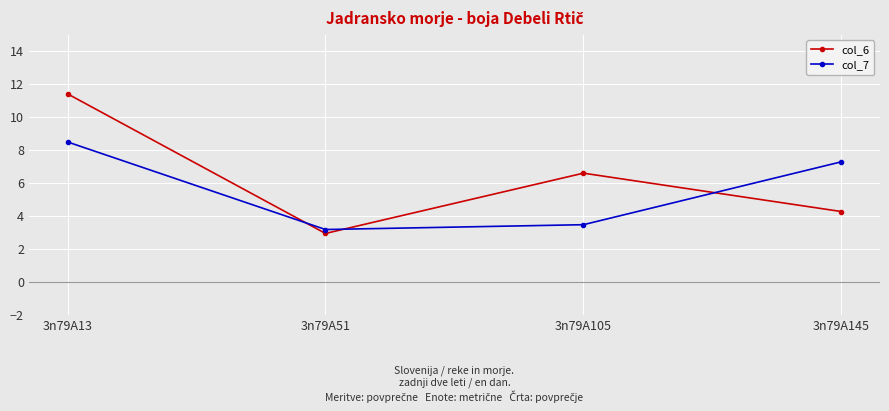

At which category is the sum across all series the highest?

3n79A13